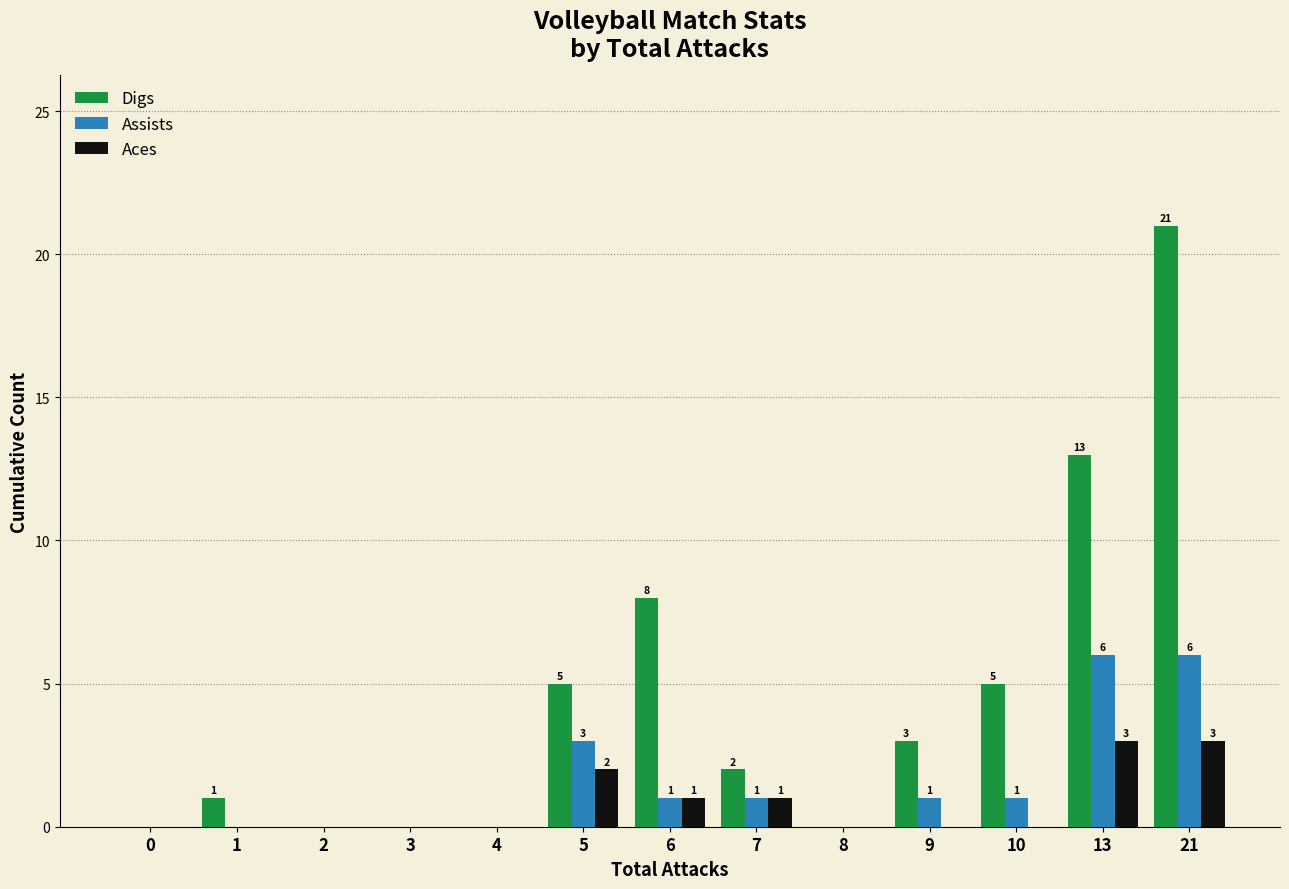

Reading right to left, what are all the values shown in this chart?

Digs: 21	13	5	3	0	2	8	5	0	0	0	1	0
Assists: 6	6	1	1	0	1	1	3	0	0	0	0	0
Aces: 3	3	0	0	0	1	1	2	0	0	0	0	0